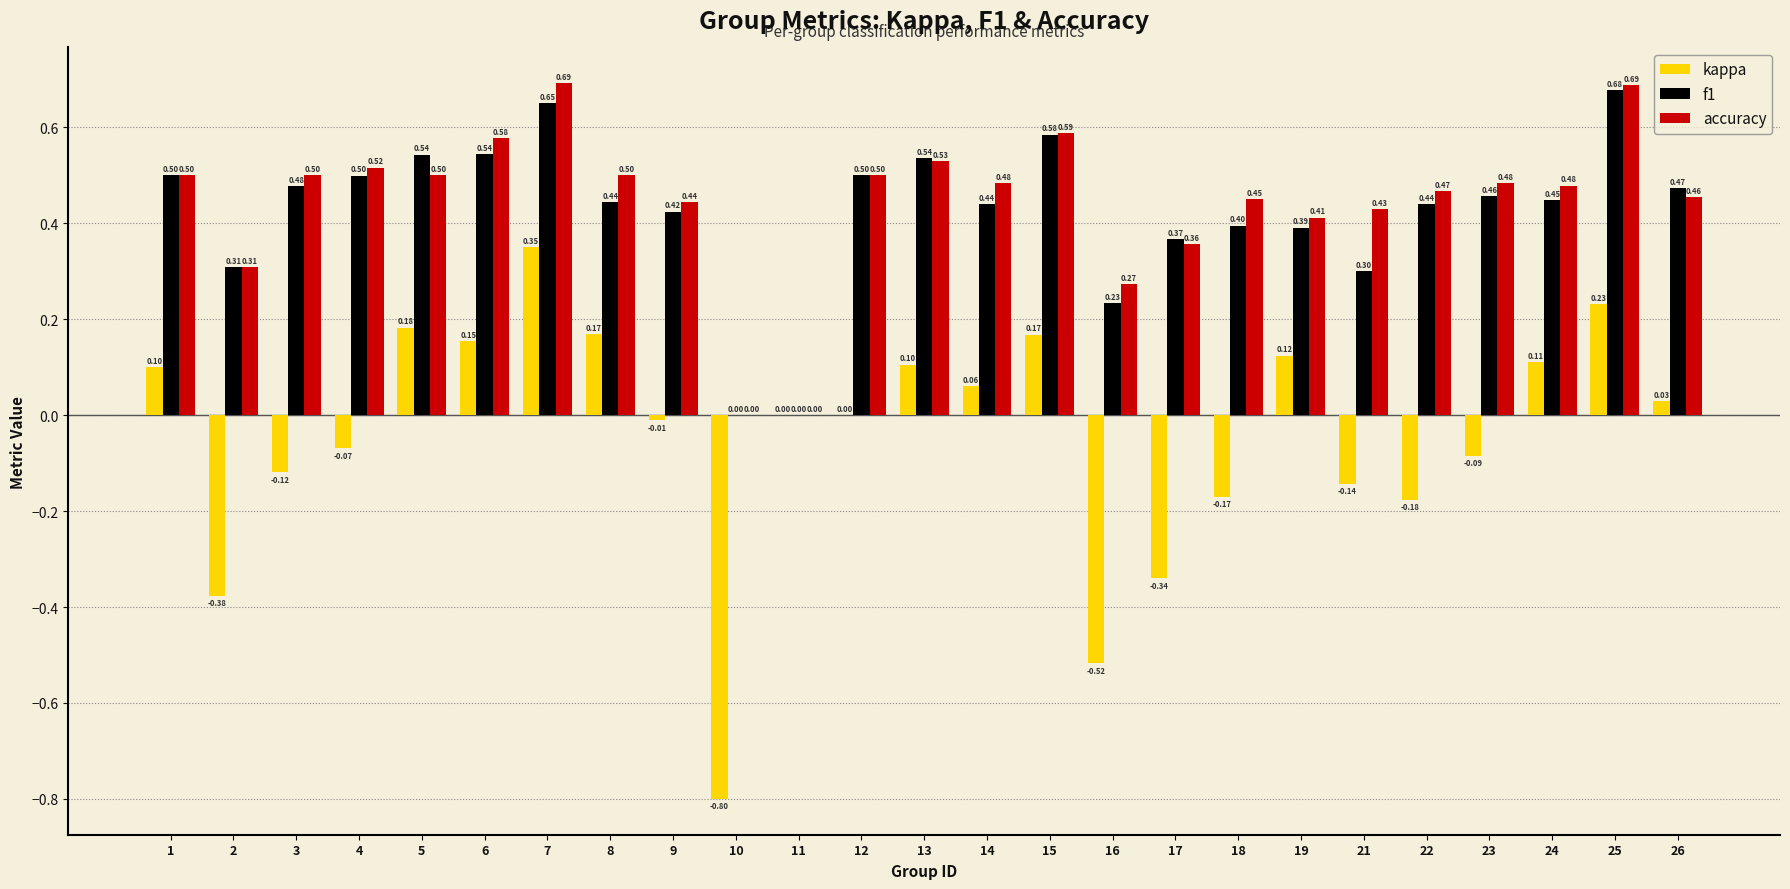

How many categories are shown in the chart?

25